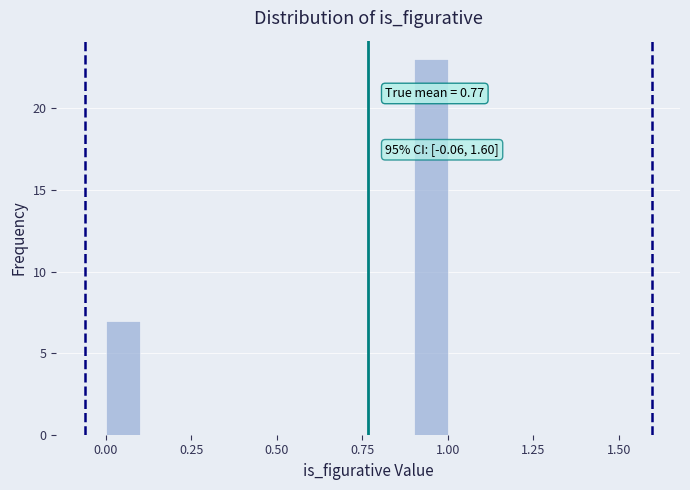

Around what value on the x-axis is the tallest bar? Give the approximate position of its centre, as read against the axis.

0.95